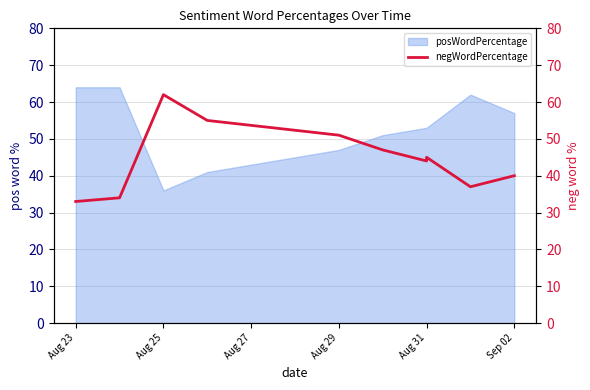

Does the chart have visible grid lines?

Yes